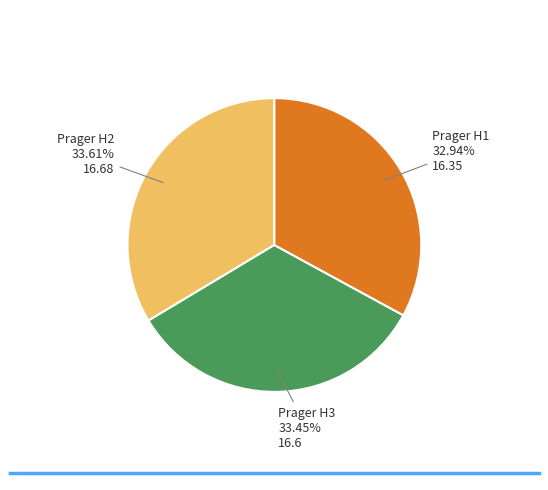

Is the sum of Prager H3 and Prager H2 greater than half?

Yes